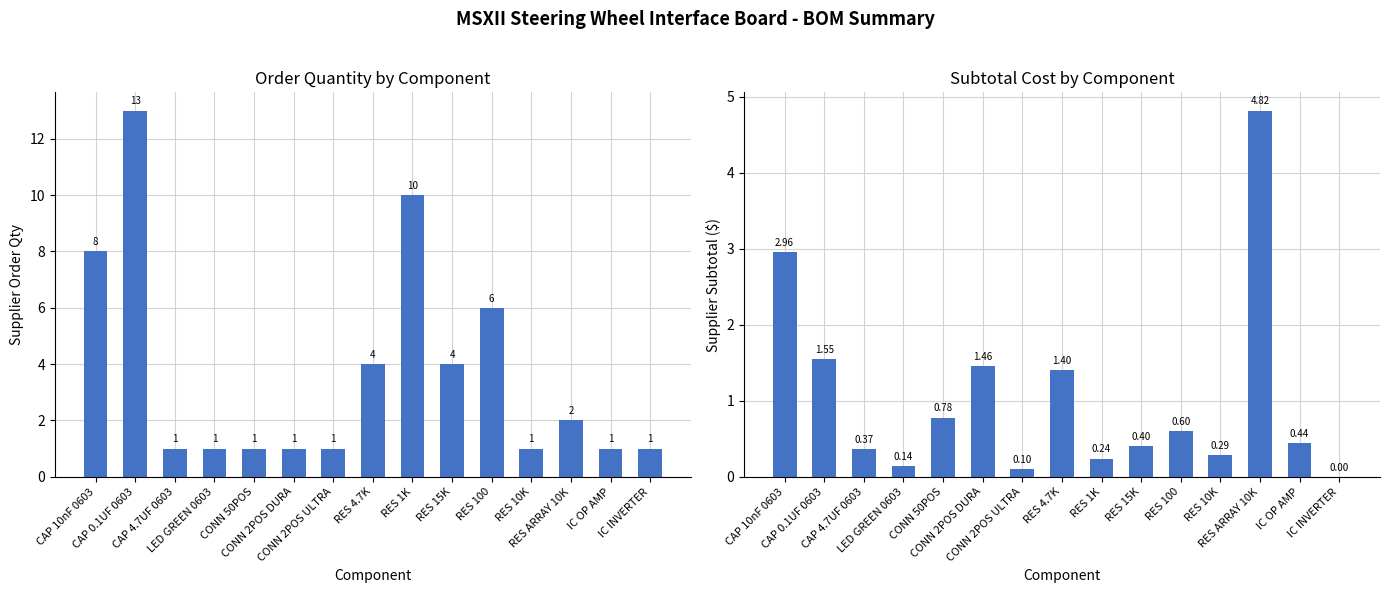

What is the difference between the Supplier Order Qty values at RES 15K and IC INVERTER?

3.0